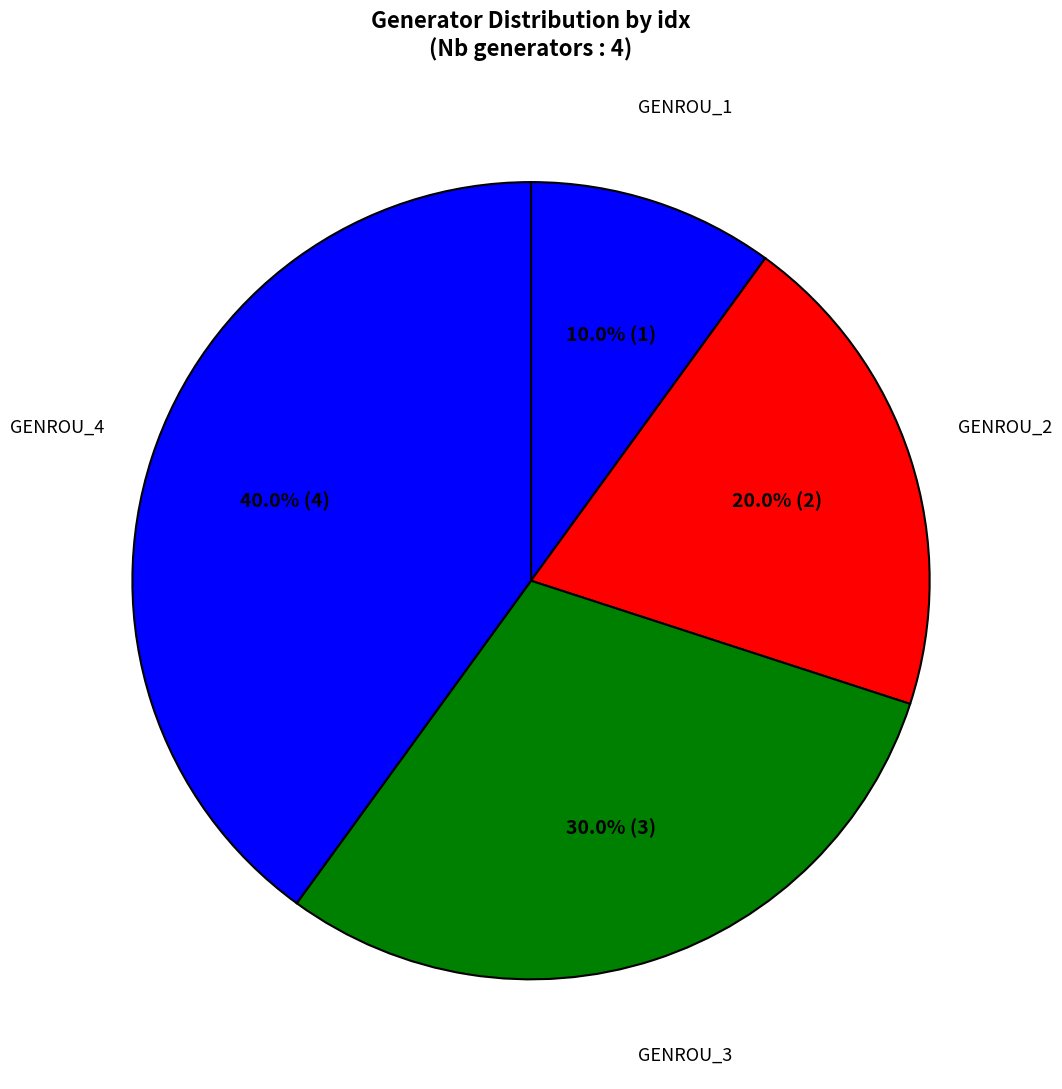

Rank the categories by value from lowest to highest.

GENROU_1, GENROU_2, GENROU_3, GENROU_4